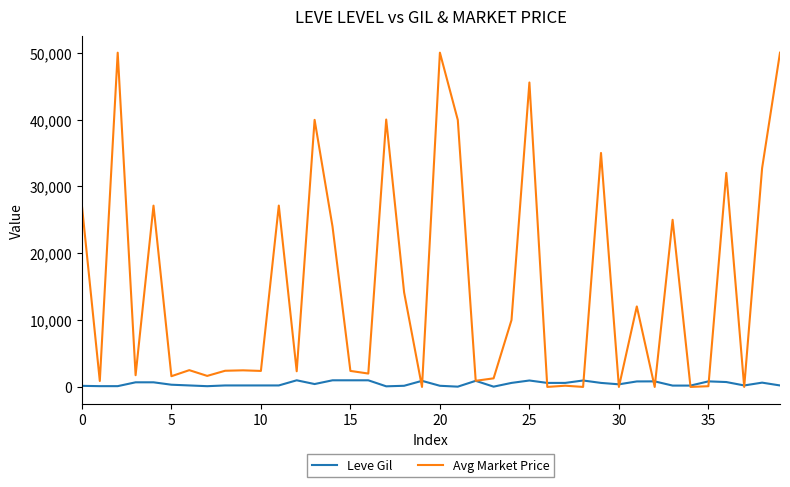

Rank the series by their average value, from highest to lowest.

Avg Market Price, Leve Gil